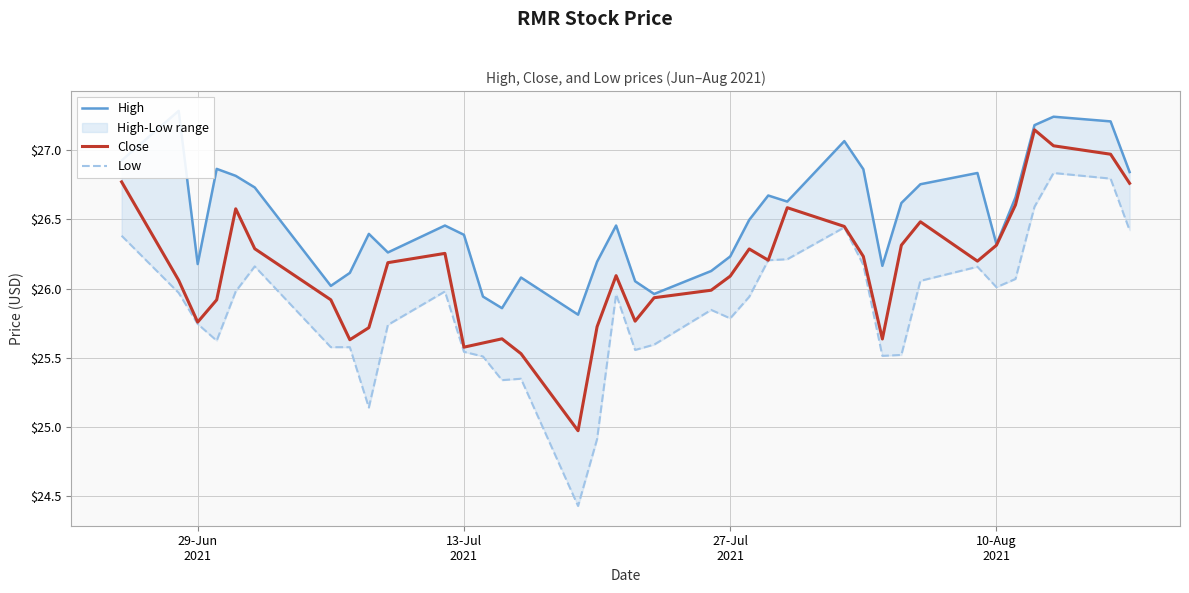

True or false: Low and High cross at least once.

False